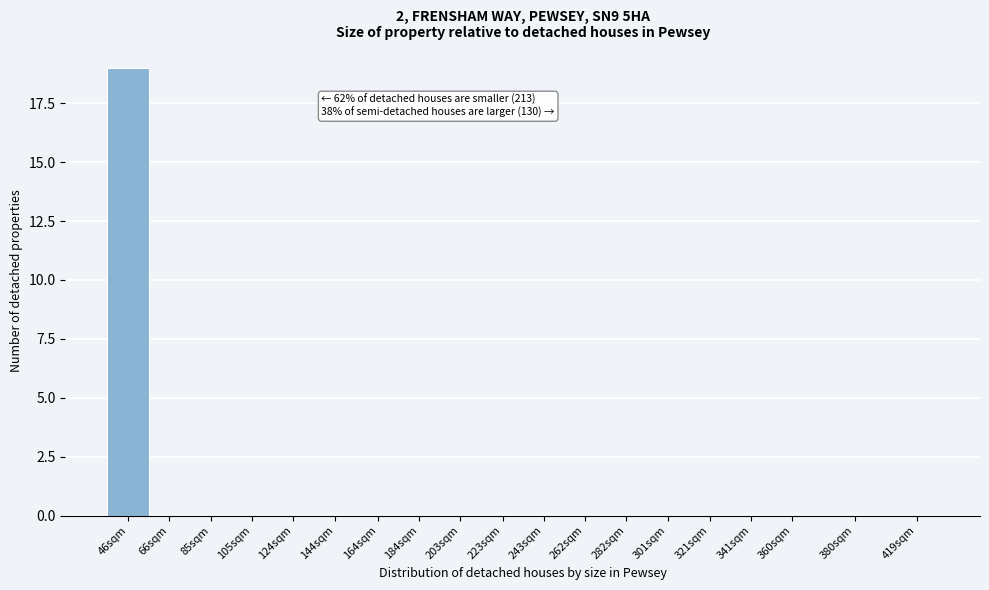

Reading right to left, extract all data points from this chart.

419sqm=0	380sqm=0	360sqm=0	341sqm=0	321sqm=0	301sqm=0	282sqm=0	262sqm=0	243sqm=0	223sqm=0	203sqm=0	184sqm=0	164sqm=0	144sqm=0	124sqm=0	105sqm=0	85sqm=0	66sqm=0	46sqm=19